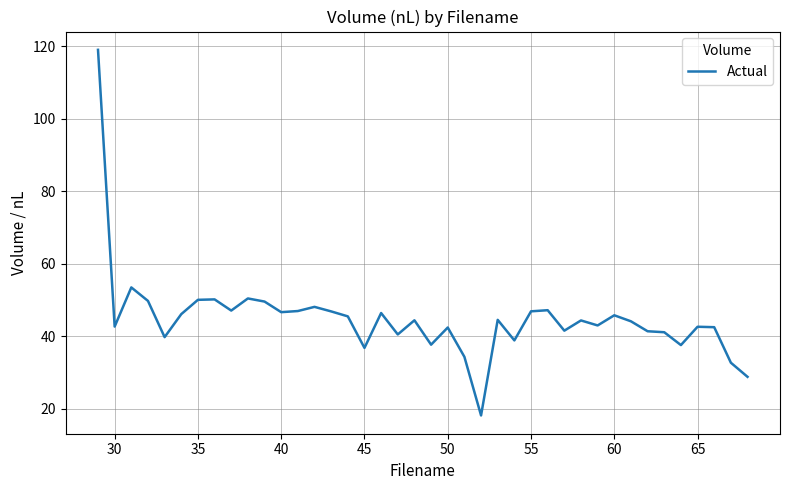

What is the greatest value displayed?

119.0